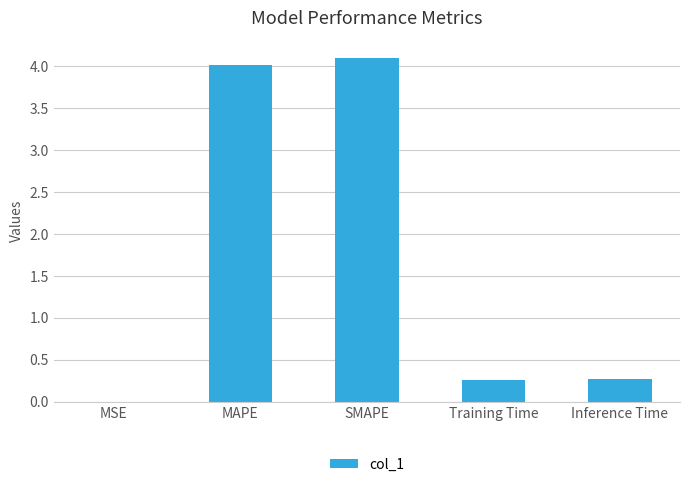

What is the sum of all values?

8.7